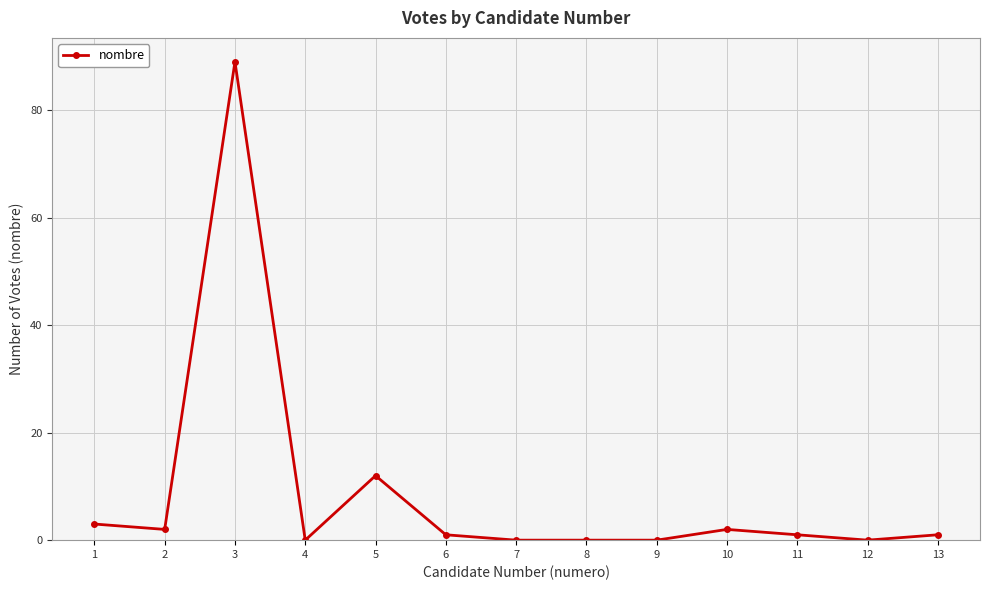

How many categories are shown in the chart?

13